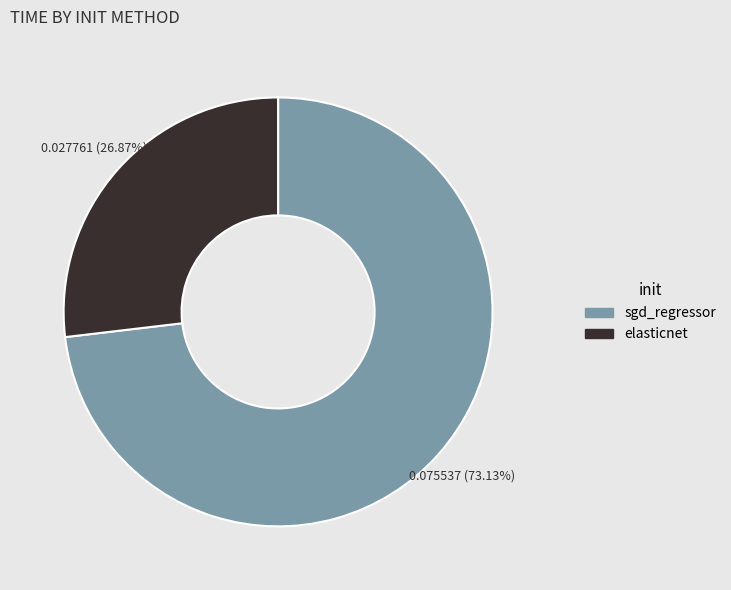

Rank the categories by value from highest to lowest.

sgd_regressor, elasticnet